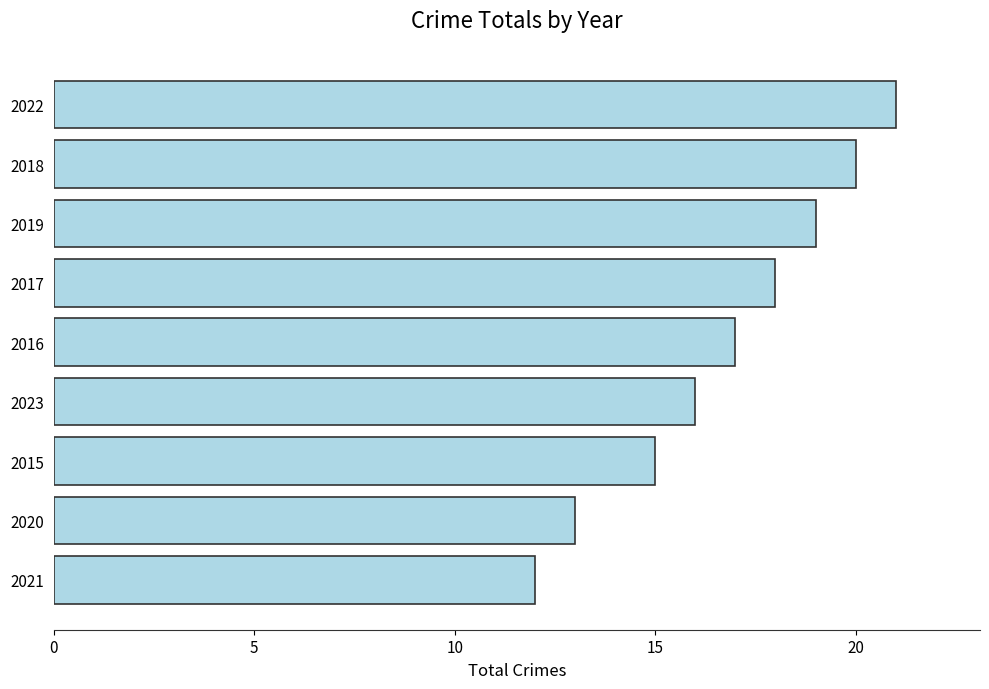

Reading top to bottom, transcribe all the data shown in this chart.

21	20	19	18	17	16	15	13	12